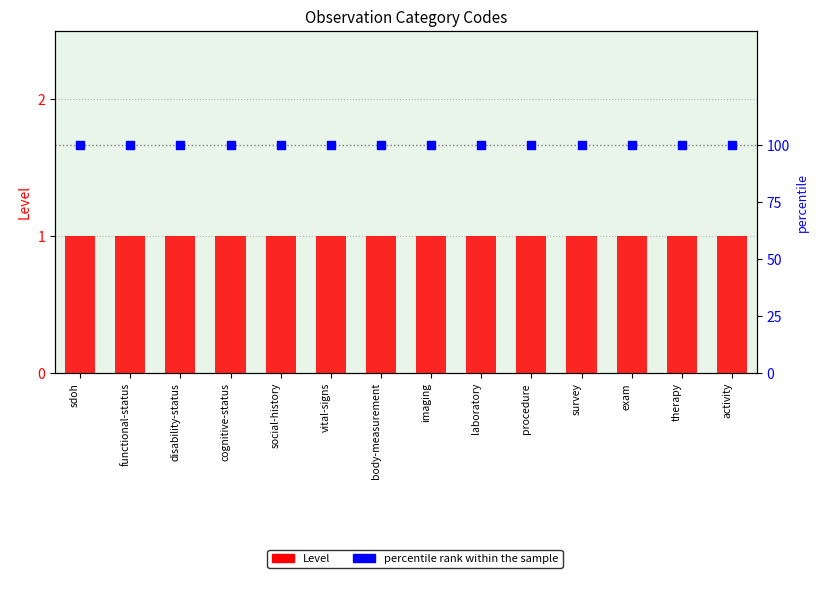

Is the value of percentile rank within the sample at functional-status greater than the value of Level at procedure?

Yes